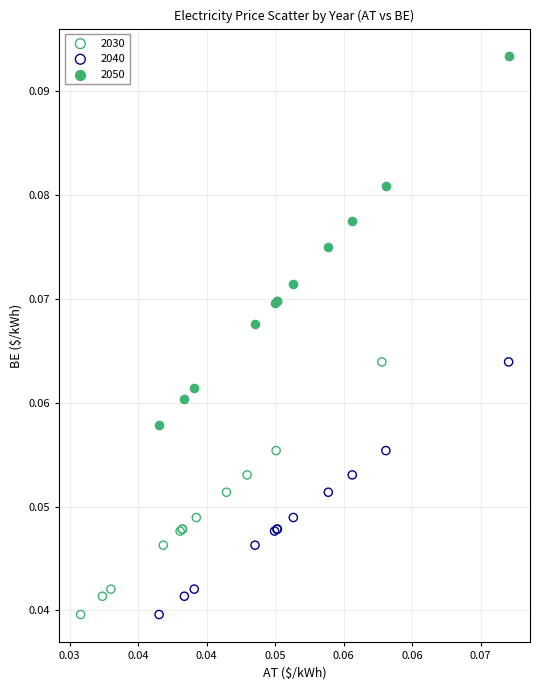

What are all the series names shown in the legend?

2030, 2040, 2050